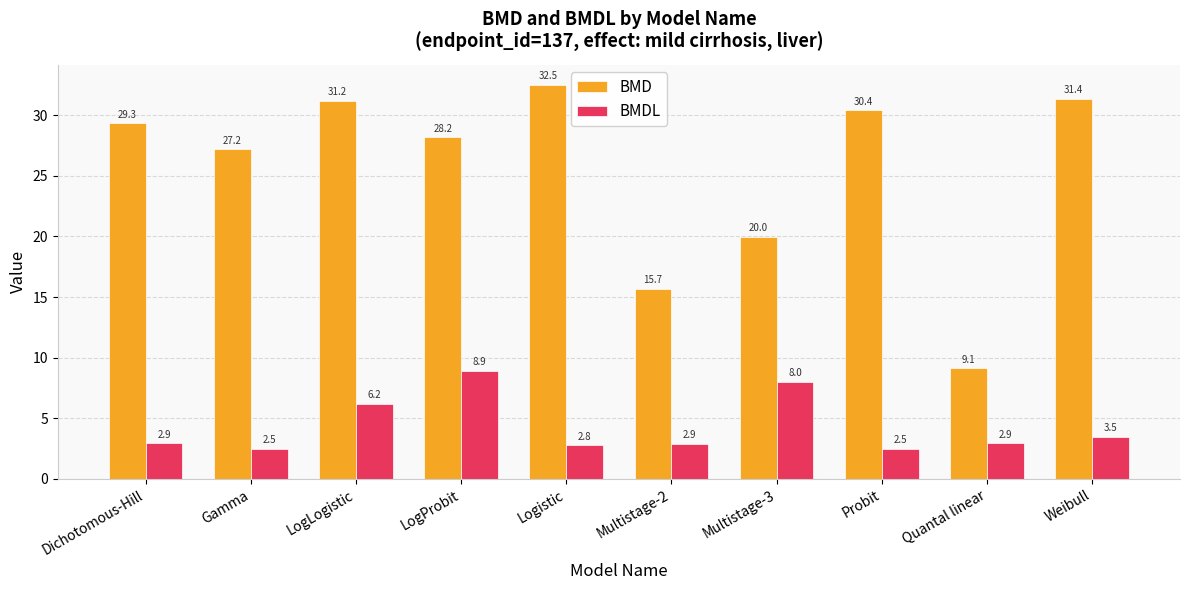

Is it true that BMD equals 15.7 at Multistage-2?

True